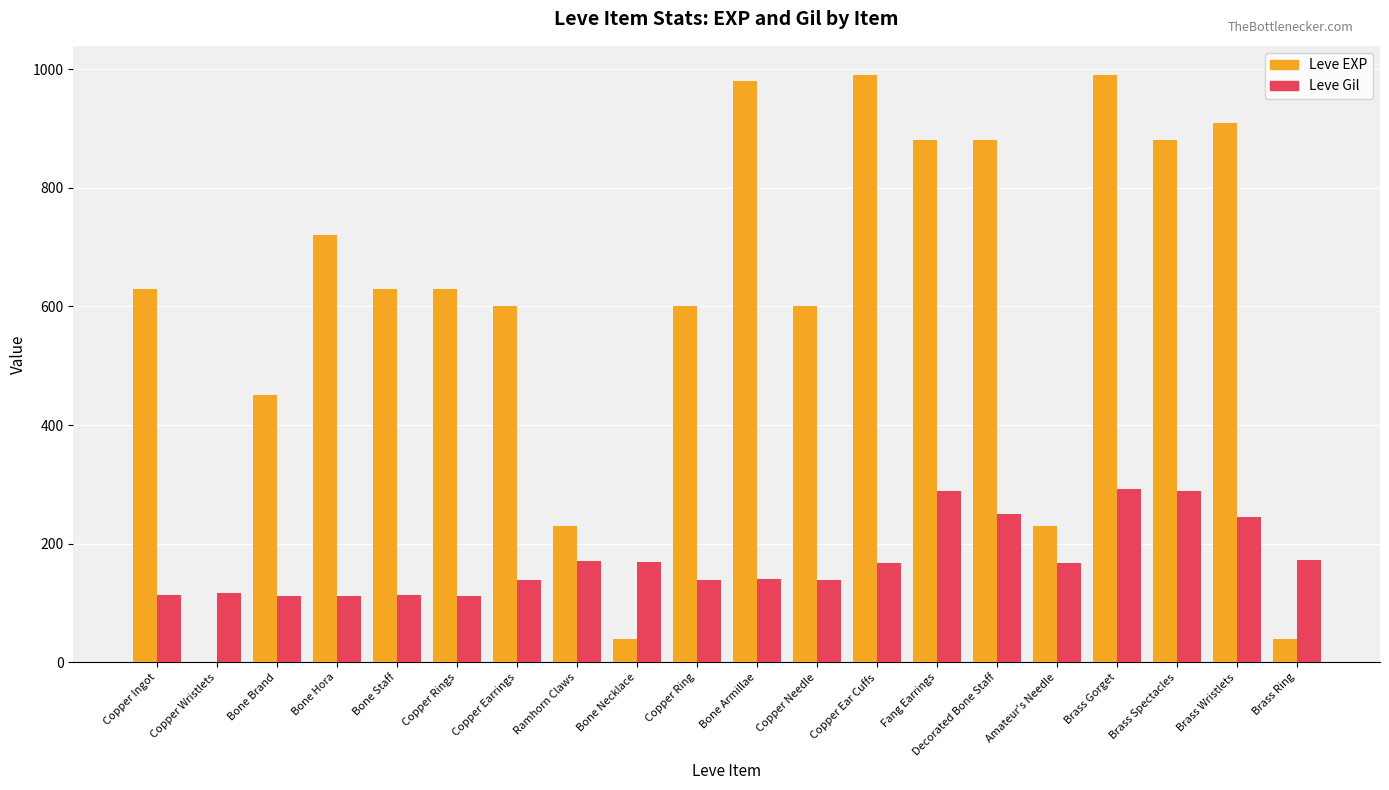

At which label is Leve EXP closest to 495?

Bone Brand